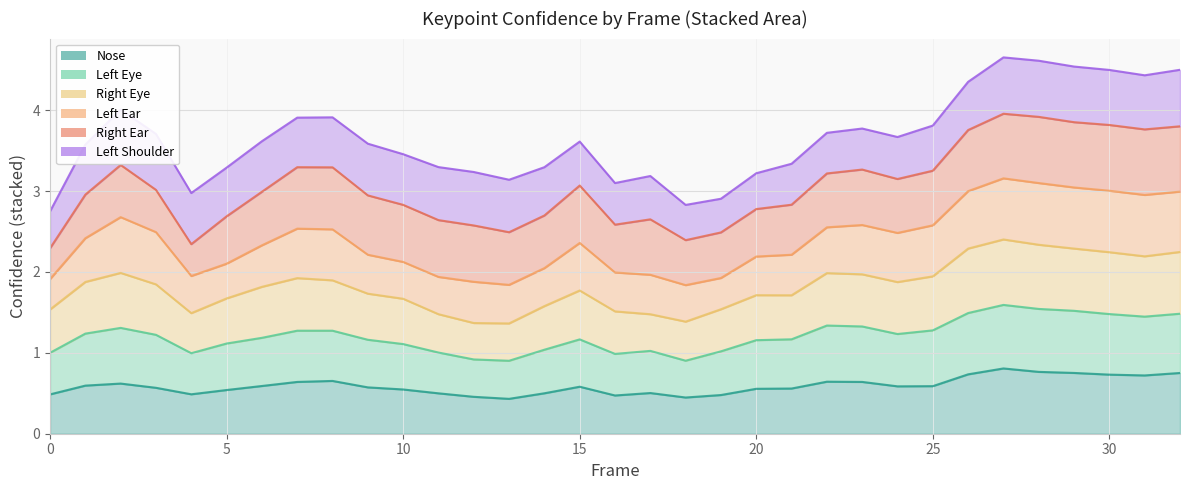

True or false: a_nose_confidence and a_right_eye_confidence cross at least once.

False